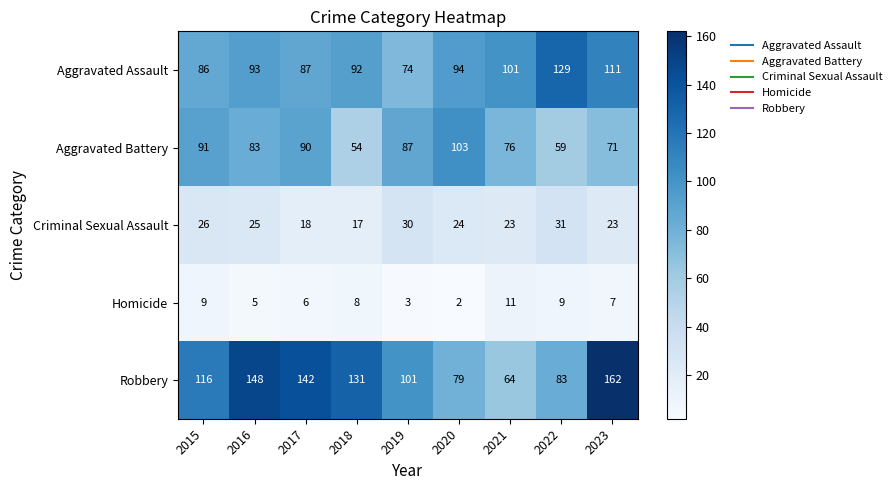

What is the spread (max minus min) of values at 2021?

90